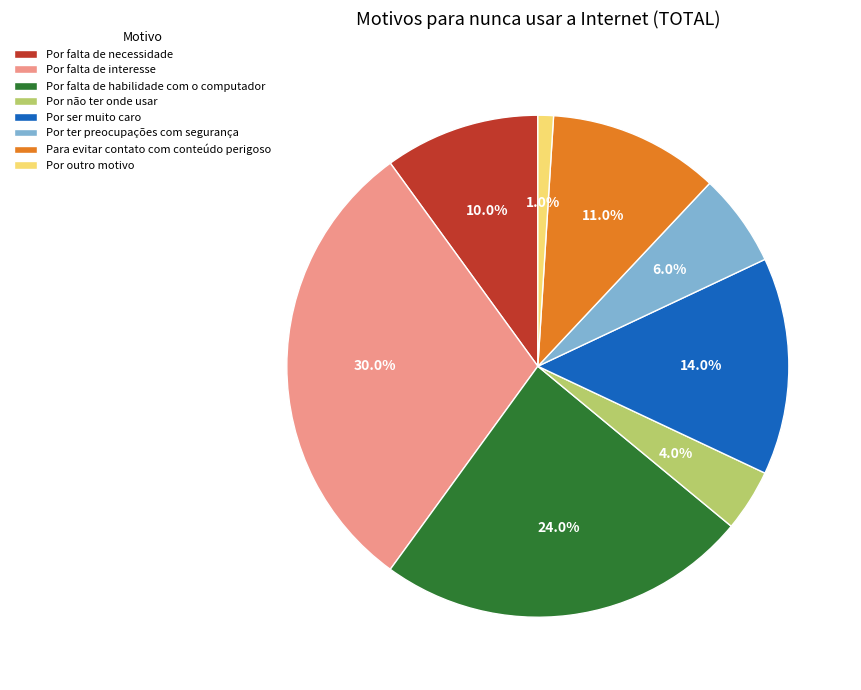

Do Por não ter onde usar and Por falta de habilidade com o computador together represent more than half of the pie?

No